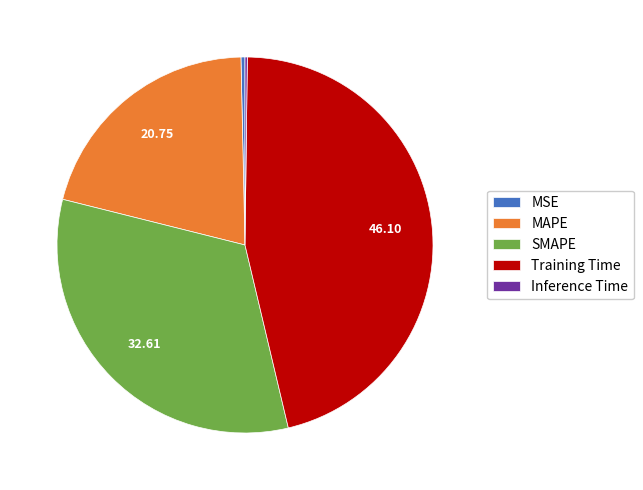

Do SMAPE and Training Time together represent more than half of the pie?

Yes